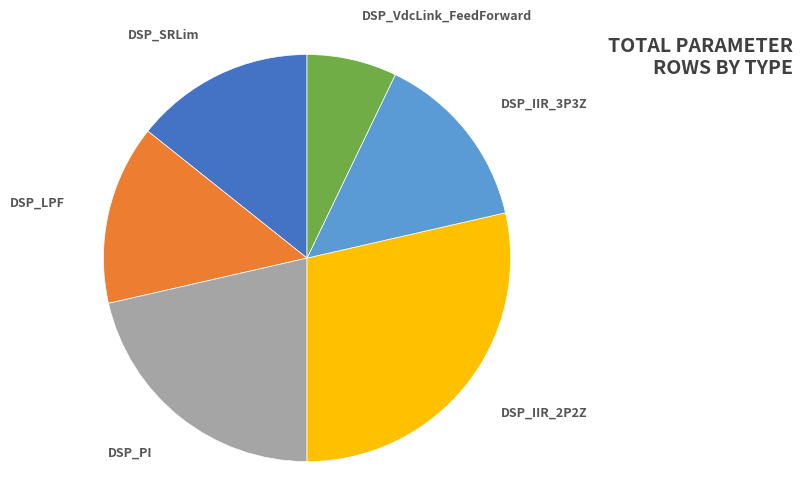

The DSP_VdcLink_FeedForward slice represents 20% of the pie. True or false?

False